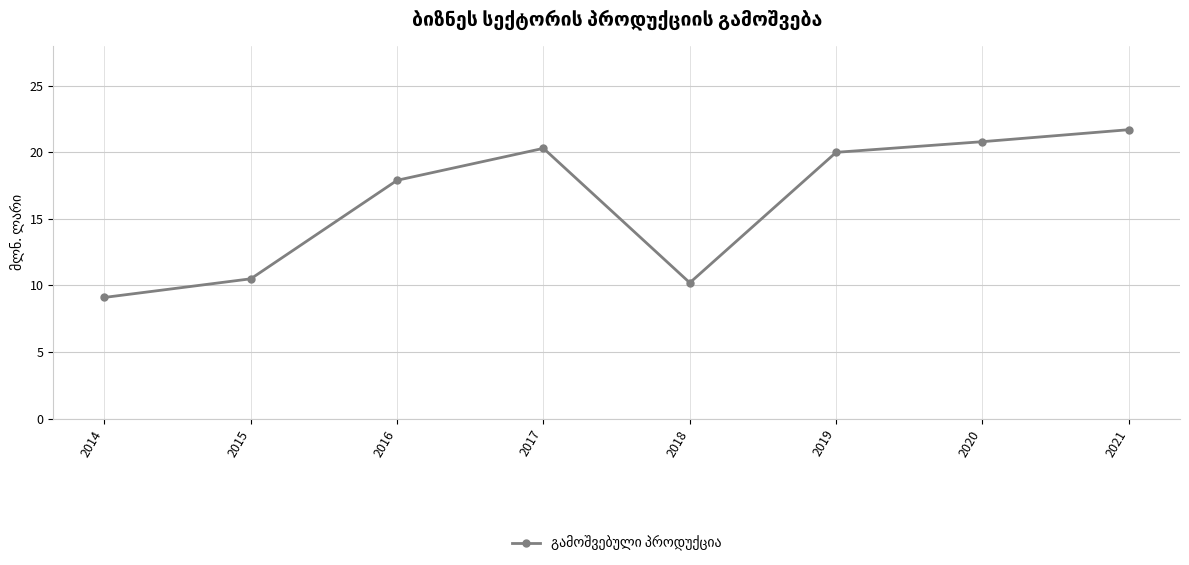

How many data points does each series have?

8